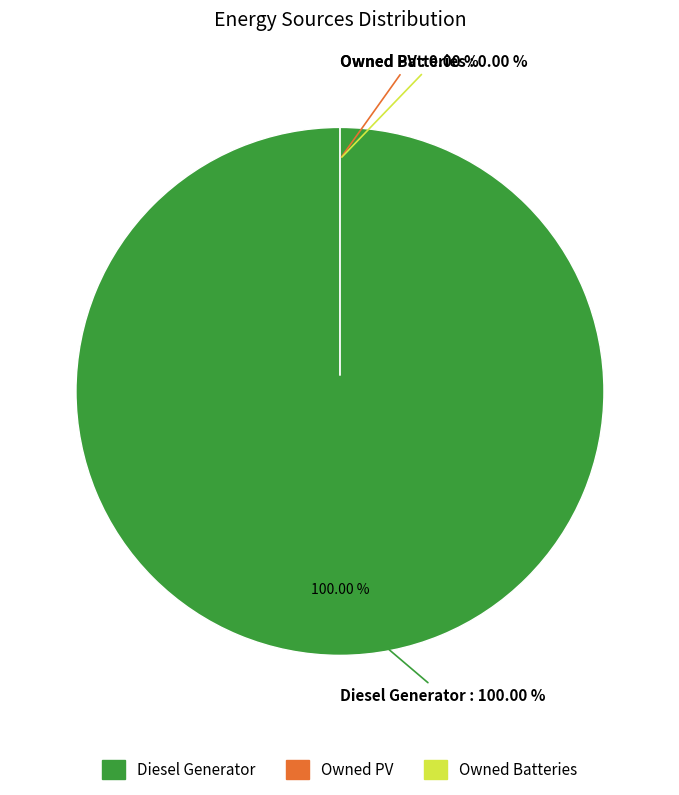

Which category accounts for the majority?

Diesel Generator